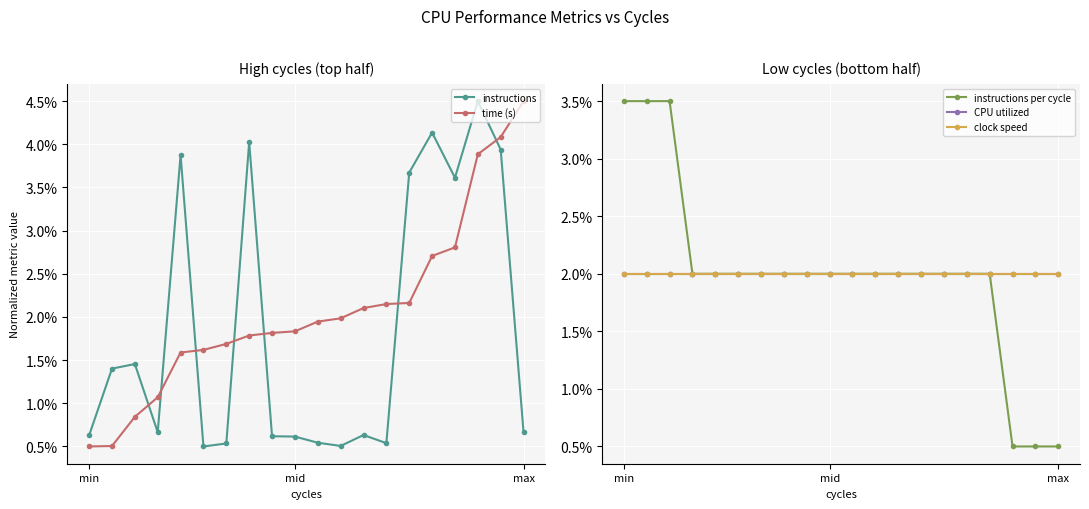

Which category has the highest value in the time (s) series?

max